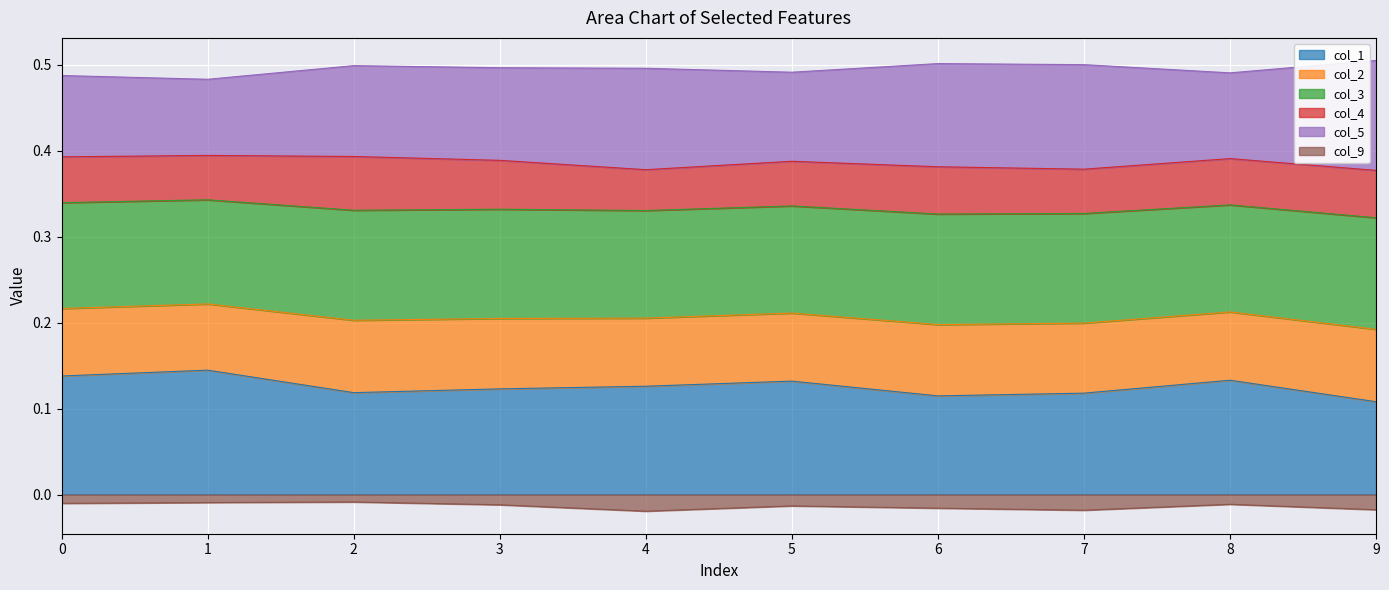

True or false: col_1 and col_9 intersect in this chart.

False